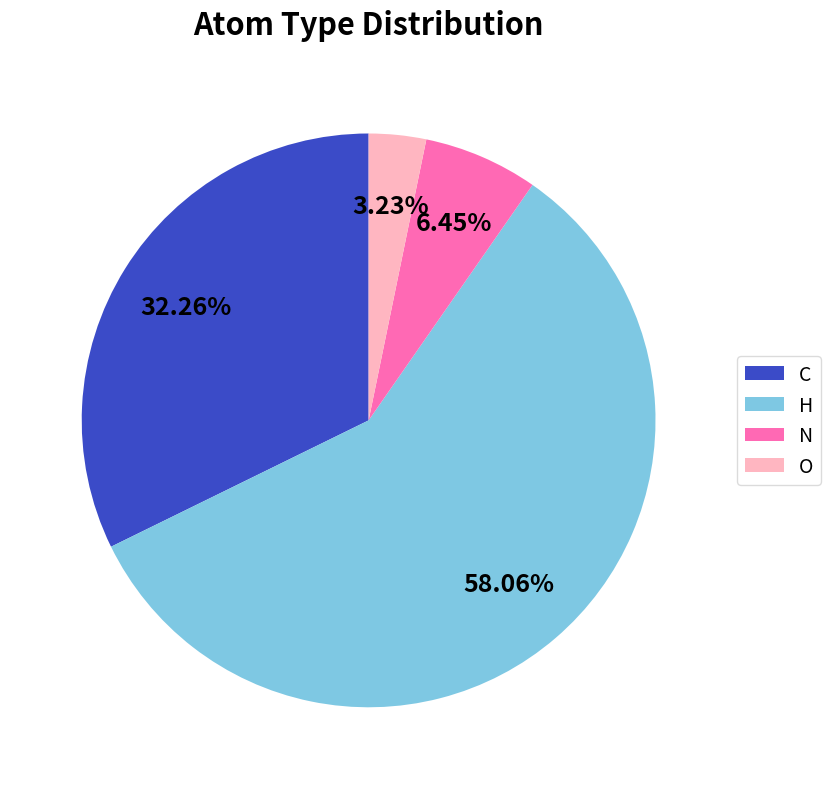

To the nearest percent, what is the difference between the N and C slice percentages?

26%